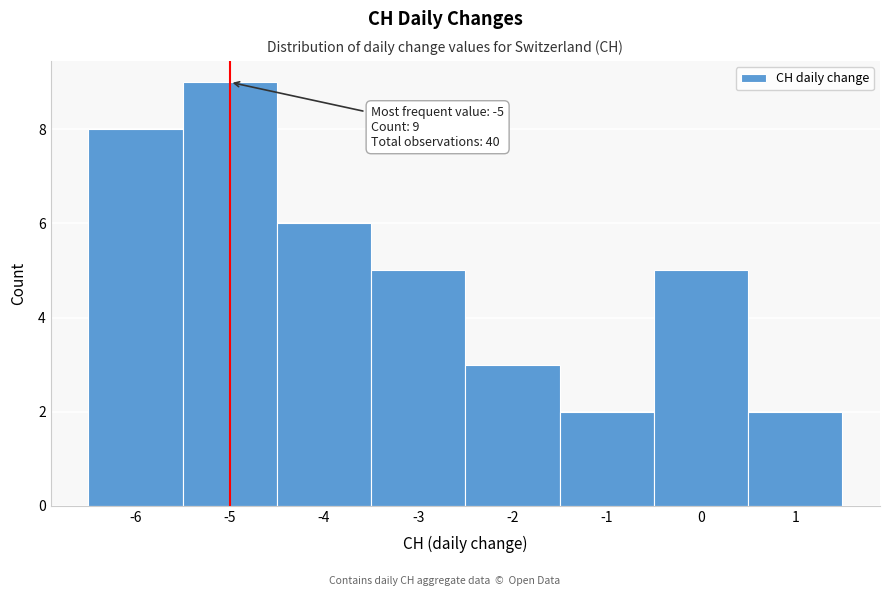

Which range on the x-axis has the tallest bar?

-5.5 to -4.5